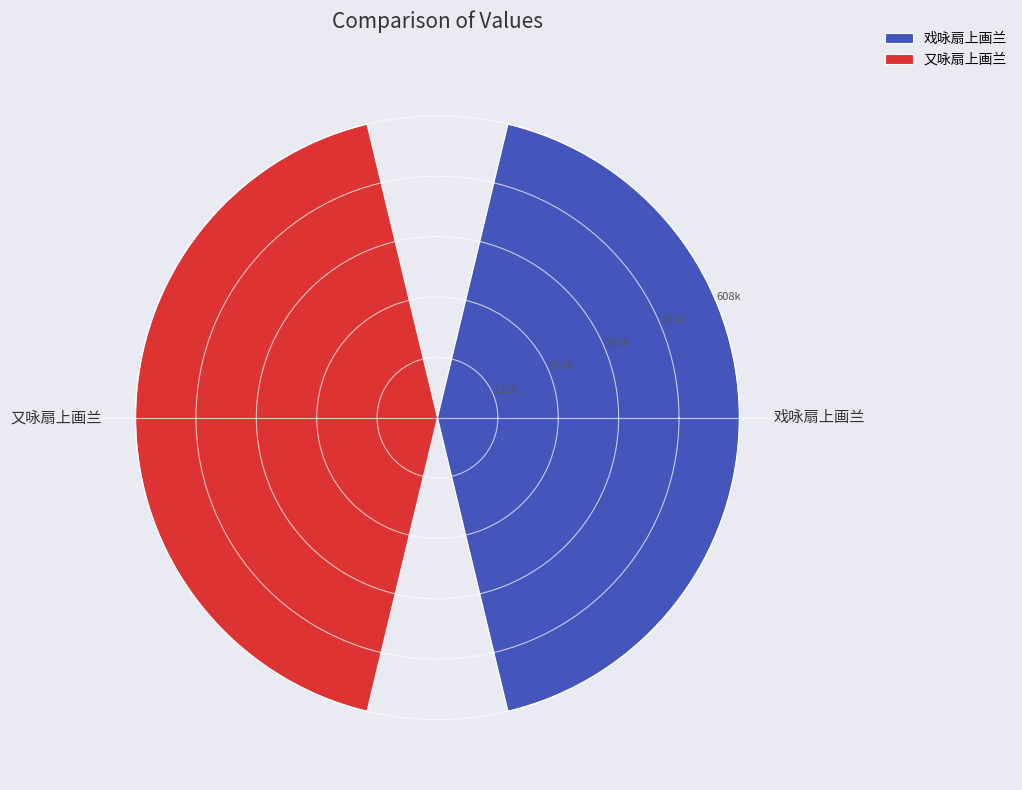

Does 戏咏扇上画兰 account for over 50% of the chart?

No